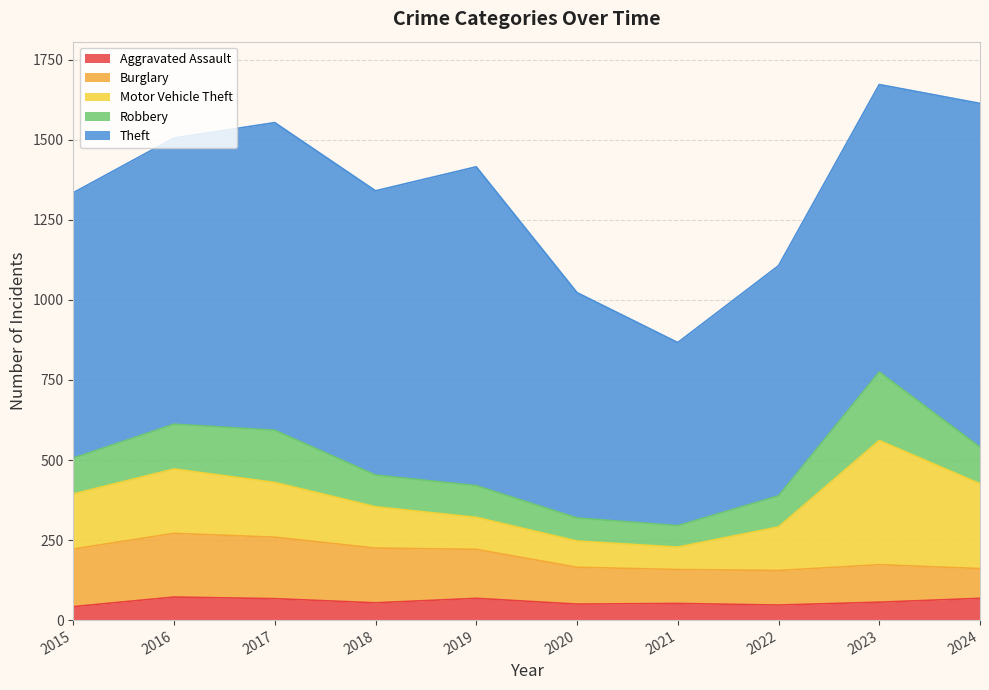

In Robbery, how many points are higher than both neighbors (excluding endpoints)?

2